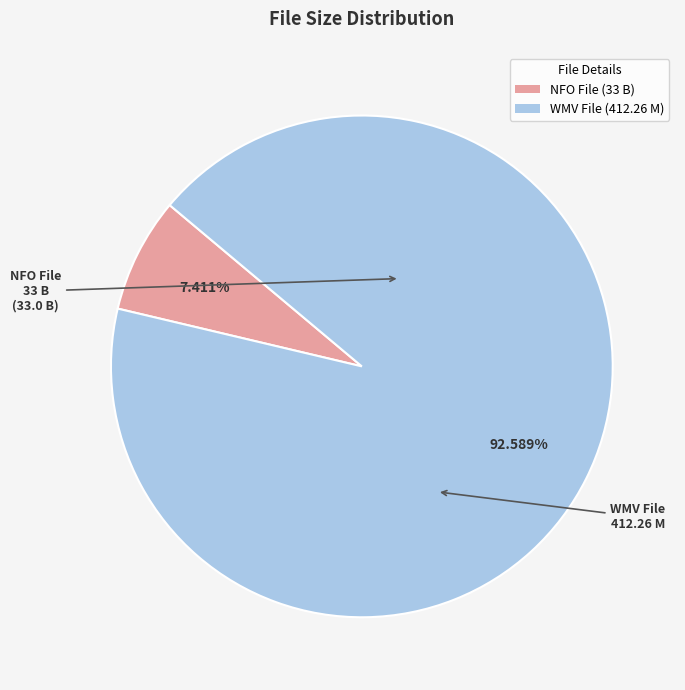

Which slice represents more than half of the pie?

WMV File